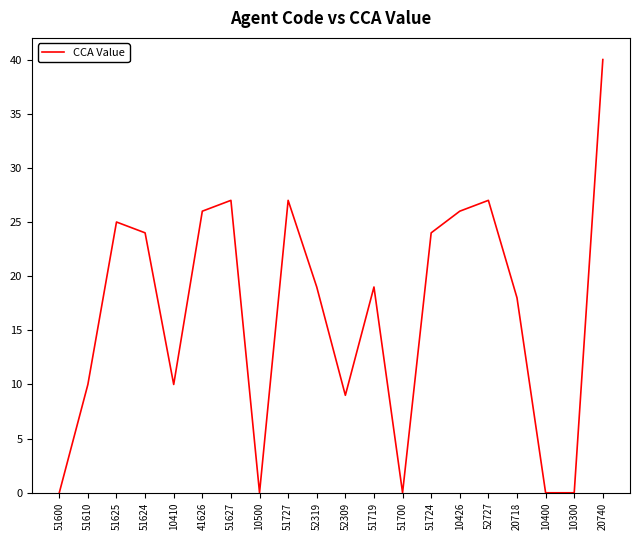

How many interior local peaks (higher than both neighbors) does the data have?

5